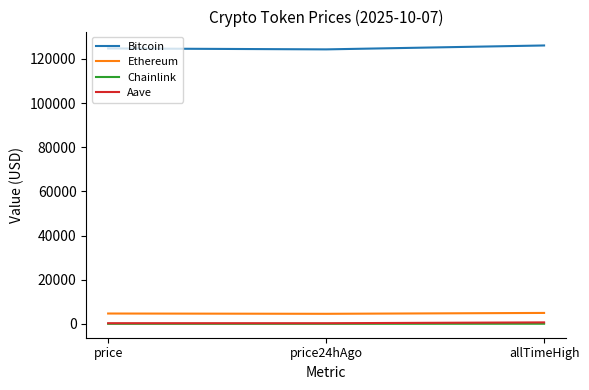

What is the maximum value shown in the chart?

126080.0